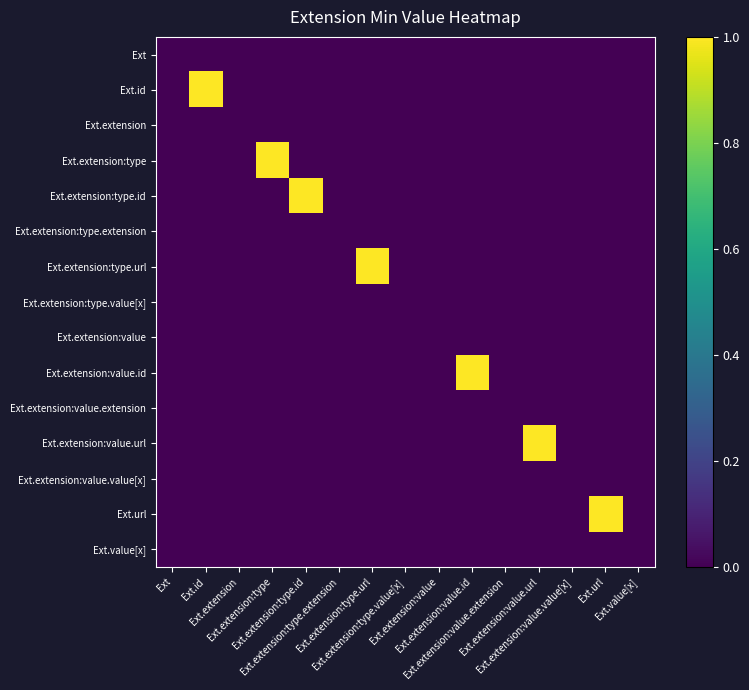

Which series has the largest range (max minus min)?

Ext.id